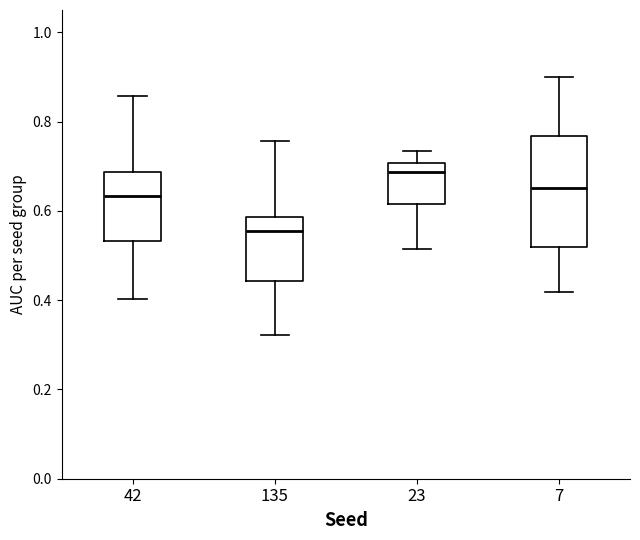

Reading left to right, read every box against the y-axis: the position of its median line, the range the box covers, and the ends of its whiskers. The values are not printed on the chart, so give them approximately, as read against the axis.

42: median 0.64, box 0.54 to 0.68, whiskers 0.40 to 0.86
135: median 0.56, box 0.44 to 0.58, whiskers 0.32 to 0.76
23: median 0.68, box 0.62 to 0.70, whiskers 0.52 to 0.74
7: median 0.66, box 0.52 to 0.76, whiskers 0.42 to 0.90